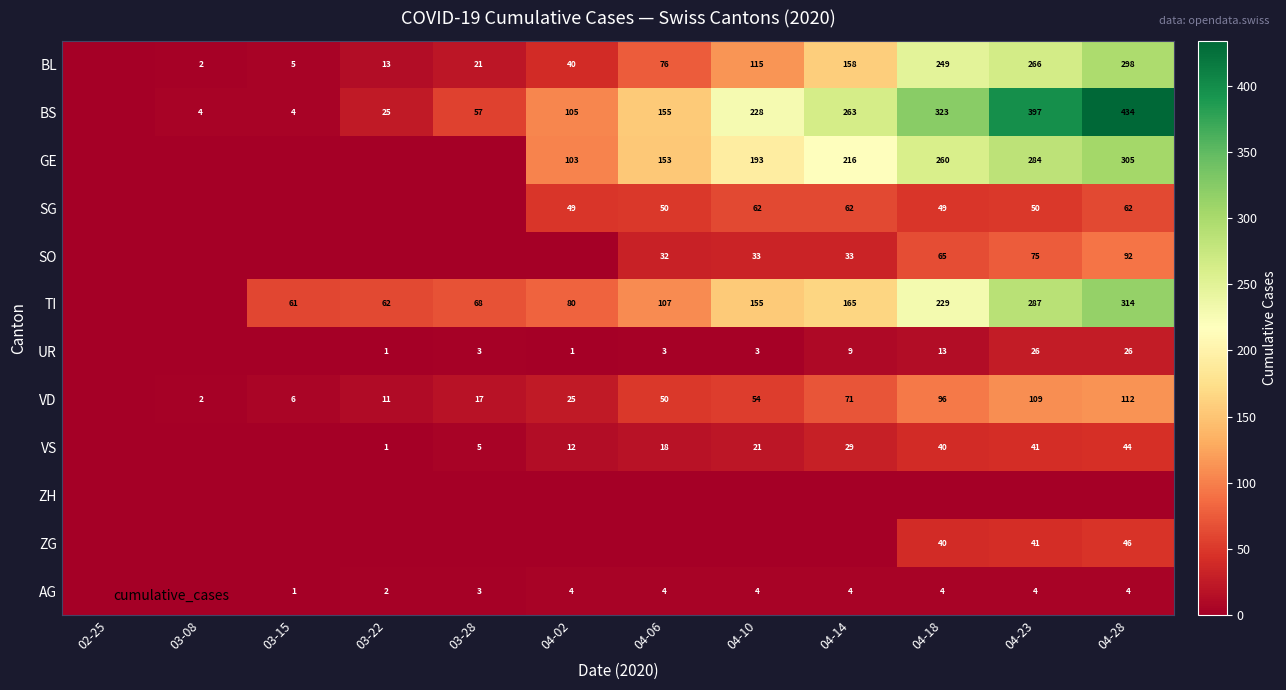

Rank the series by their maximum value, from lowest to highest.

ZH, AG, UR, VS, ZG, SG, SO, VD, BL, GE, TI, BS